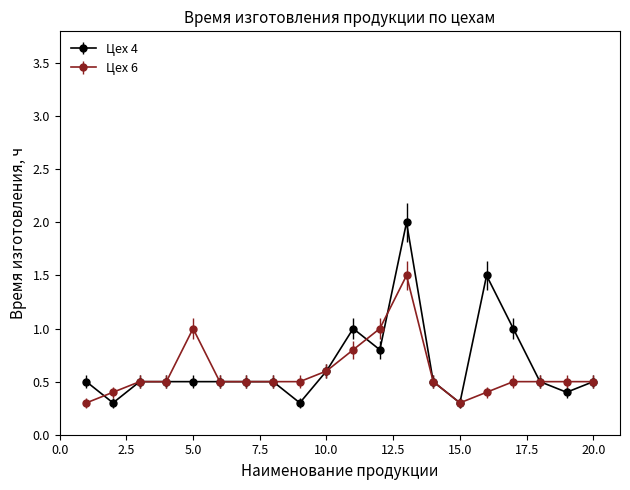

Which series has the widest spread of values?

Цех 4